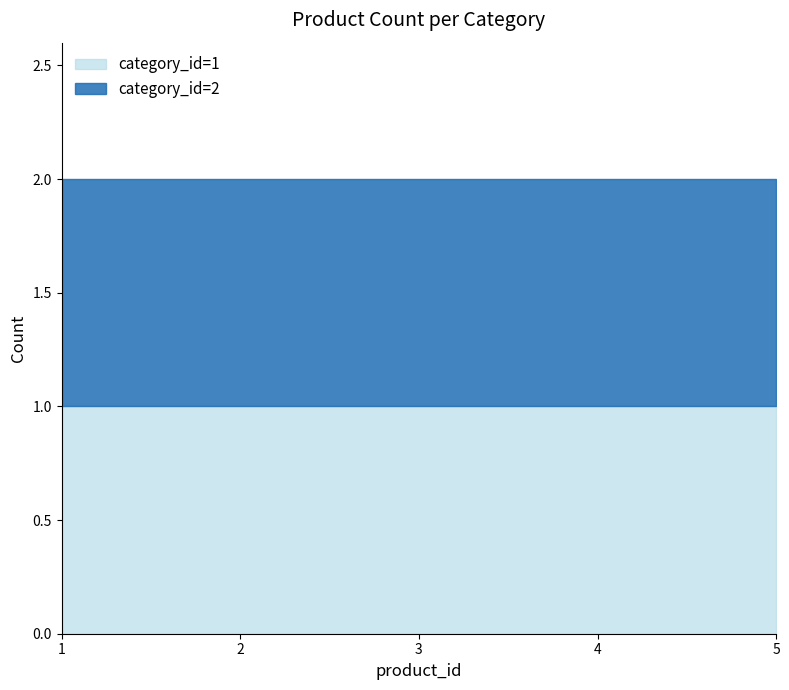

Between 2 and 5, which is larger?

2